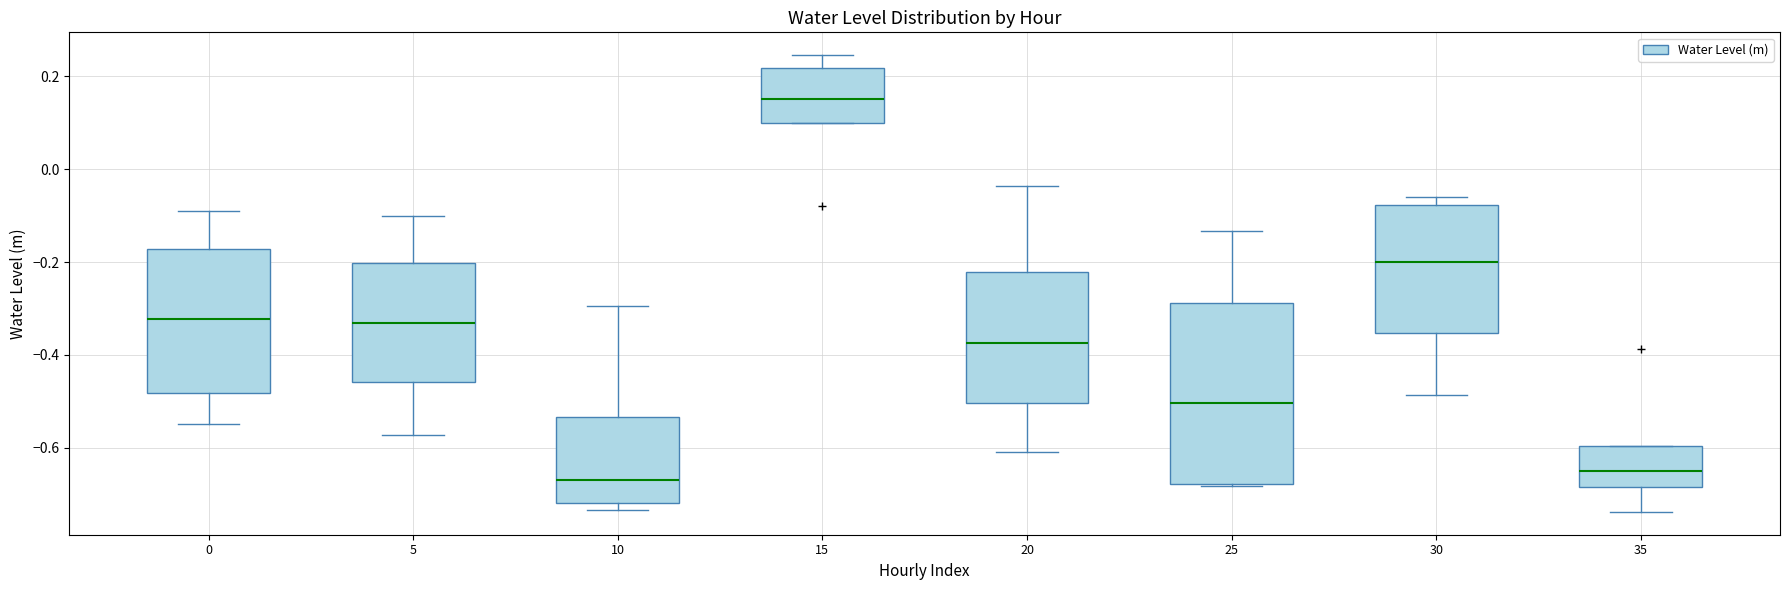

Where is the lower edge of the box at x = 30 on the y-axis? The values are not printed on the chart, so give them approximately, as read against the axis.

-0.36